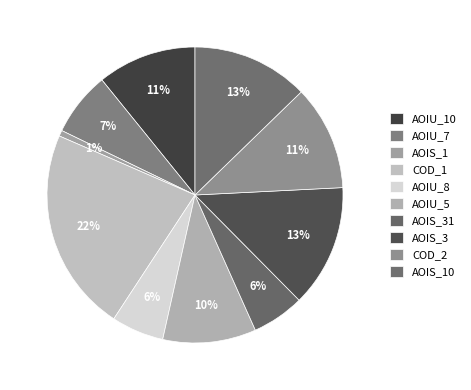

Count the number of slices in the pie.

10